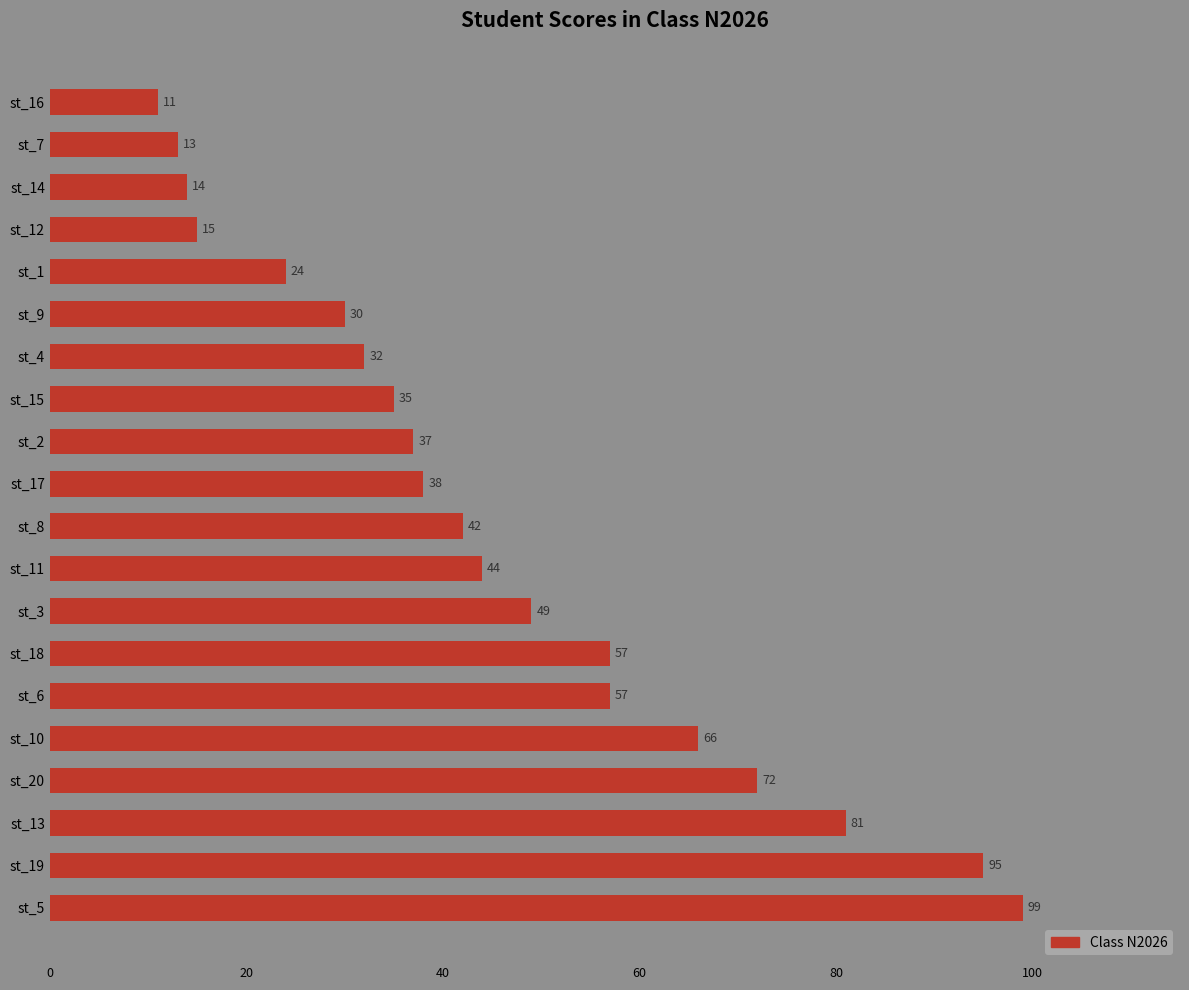

What is the maximum value shown in the chart?

99